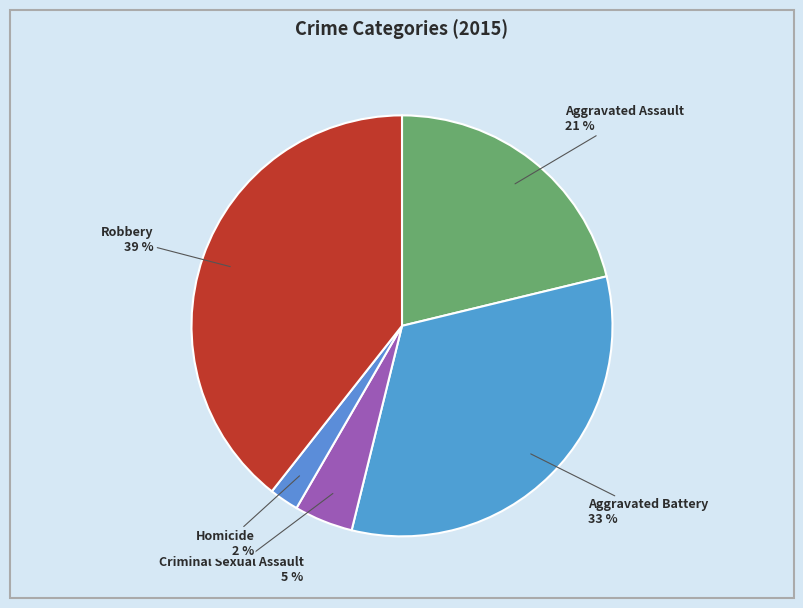

To the nearest percent, what is the combined percentage of Aggravated Battery and Homicide?

35%